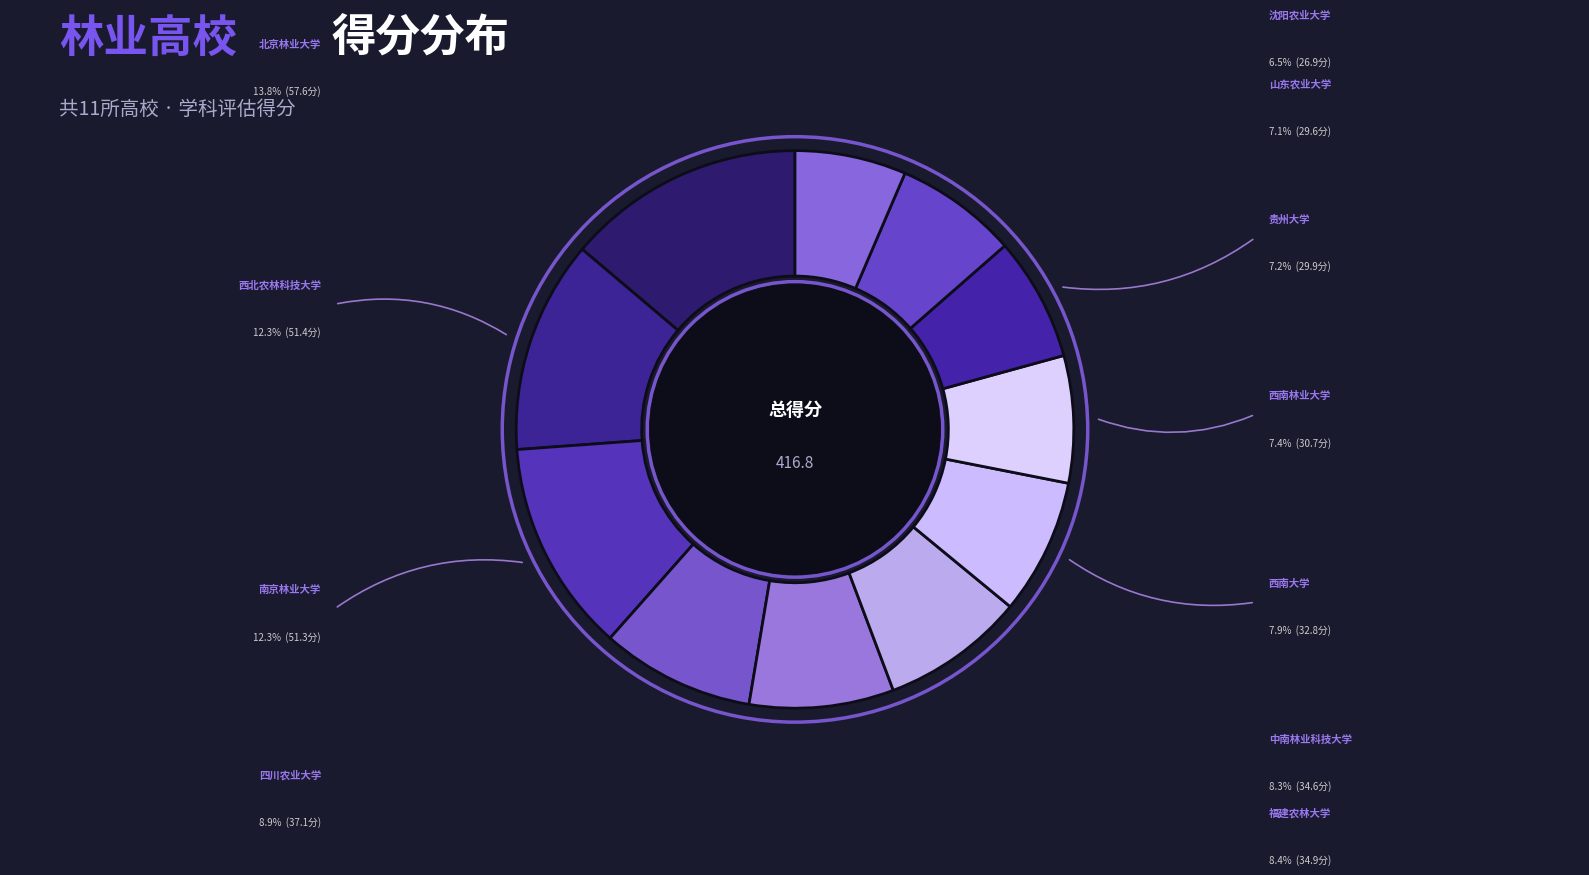

How many segments does this pie chart have?

11